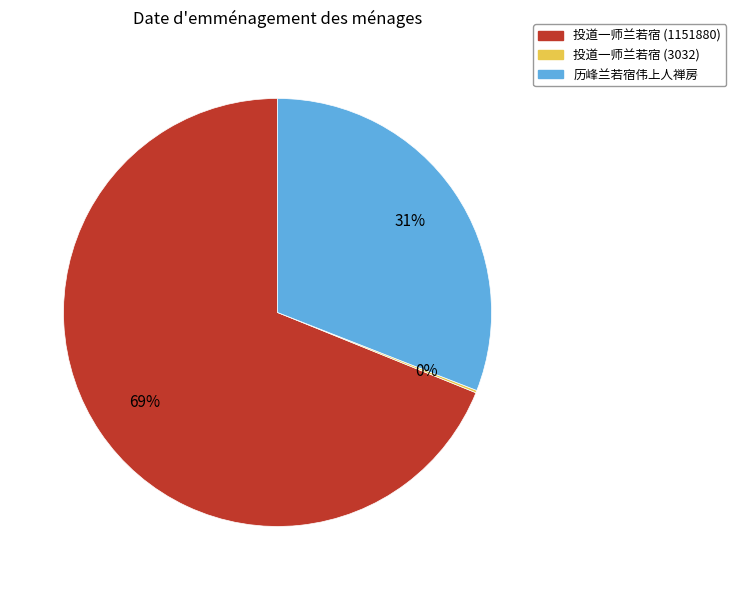

What is the largest slice in the pie chart?

投道一师兰若宿 (1151880)